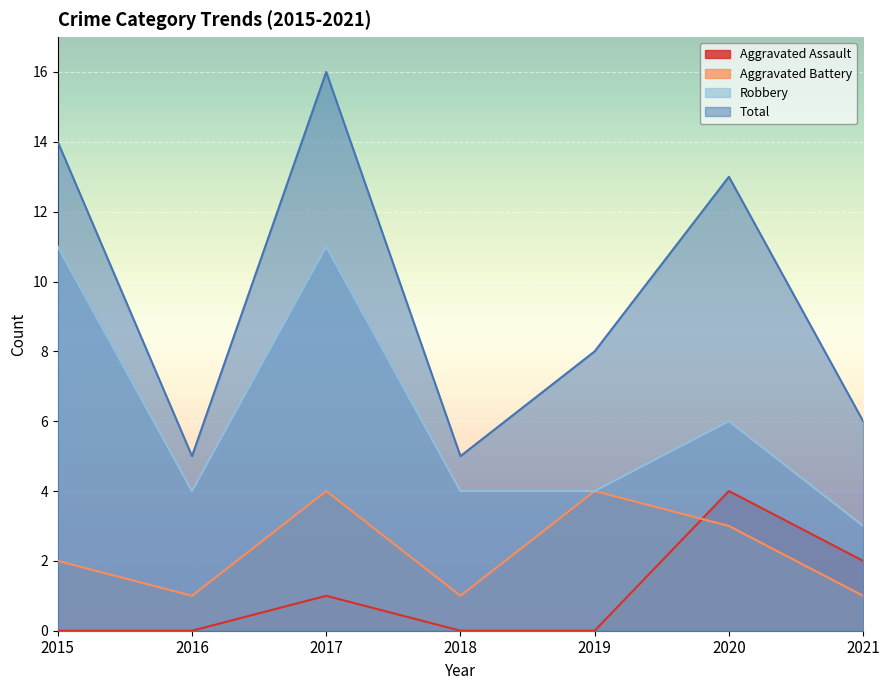

True or false: Robbery and Total intersect in this chart.

False